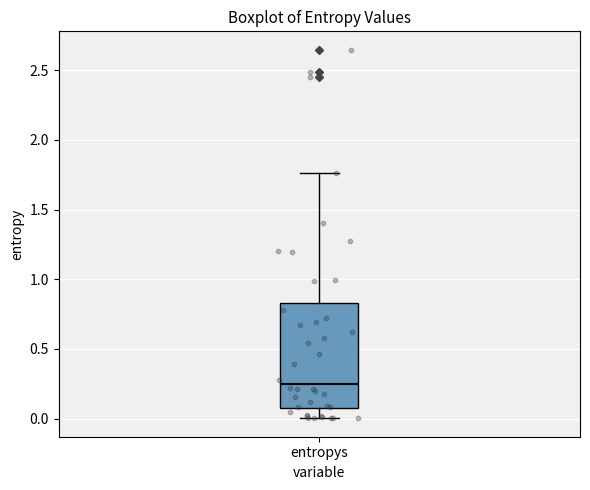

Transcribe this box plot: give where the median line is, the range the box spans, and where the two whiskers end, as read against the y-axis. The values are not printed on the chart, so give them approximately, as read against the axis.

median 0.25, box 0.05 to 0.85, whiskers 0.00 to 1.75